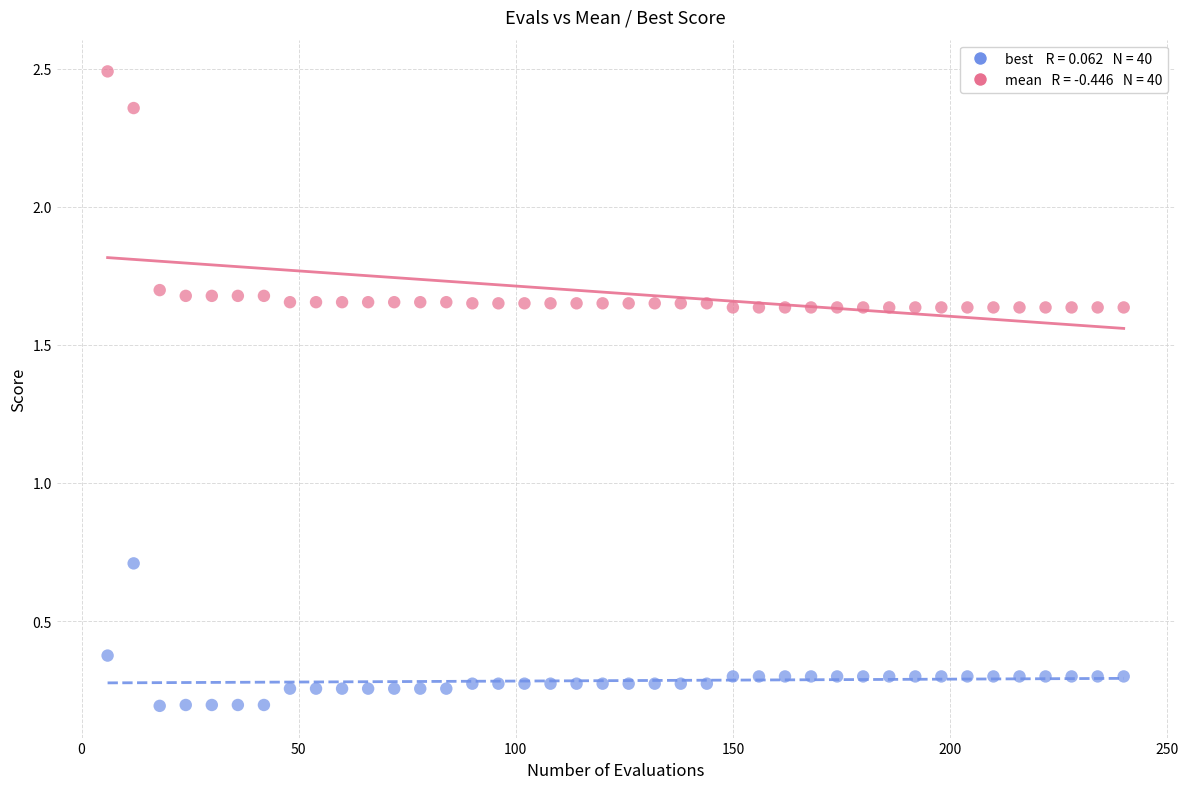

Across all series, what Y value is closest to 1?

0.7